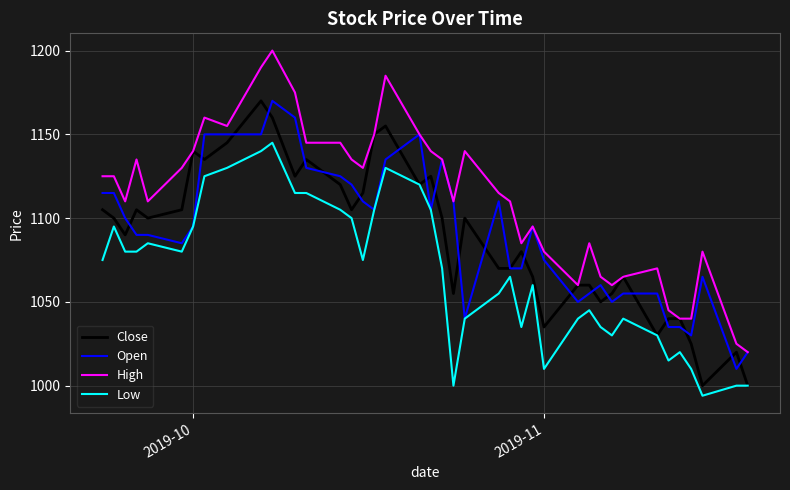

Reading left to right, extract all data points from this chart.

Close: 1105	1100	1090	1105	1100	1105	1140	1135	1145	1170	1160	1125	1135	1120	1105	1115	1150	1155	1120	1125	1100	1055	1100	1070	1070	1080	1065	1035	1060	1060	1050	1055	1065	1030	1040	1040	1025	1000	1020	1000
Open: 1115	1115	1100	1090	1090	1085	1095	1150	1150	1150	1170	1160	1130	1125	1120	1110	1105	1135	1150	1105	1135	1110	1040	1110	1070	1070	1095	1075	1050	1055	1060	1050	1055	1055	1035	1035	1030	1065	1010	1020
High: 1125	1125	1110	1135	1110	1130	1140	1160	1155	1190	1200	1175	1145	1145	1135	1130	1150	1185	1150	1140	1135	1110	1140	1115	1110	1085	1095	1080	1060	1085	1065	1060	1065	1070	1045	1040	1040	1080	1025	1020
Low: 1075	1095	1080	1080	1085	1080	1095	1125	1130	1140	1145	1115	1115	1105	1100	1075	1105	1130	1120	1105	1070	1000	1040	1055	1065	1035	1060	1010	1040	1045	1035	1030	1040	1030	1015	1020	1010	994	1000	1000